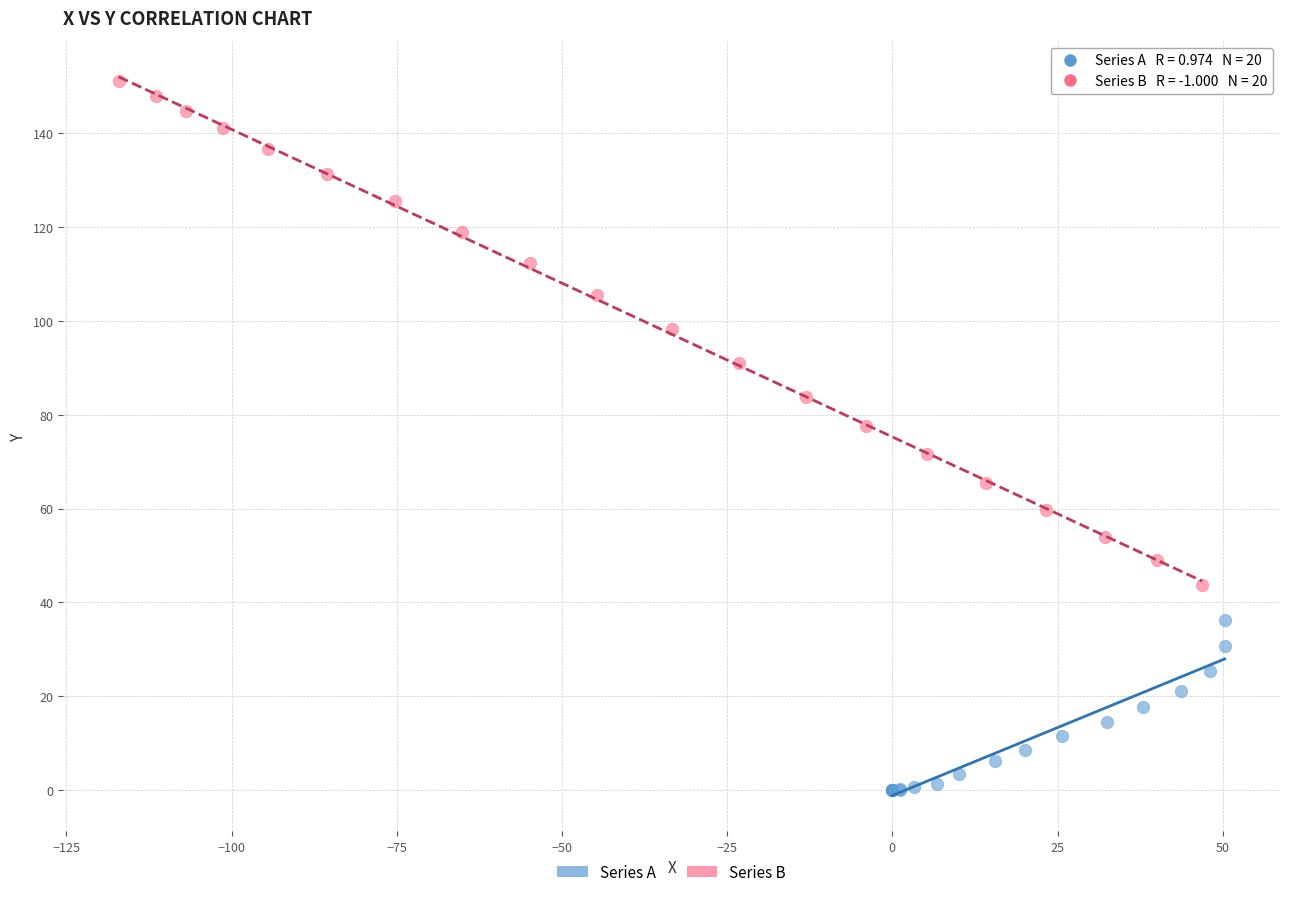

Which series contains the lowest Y value?

Series A